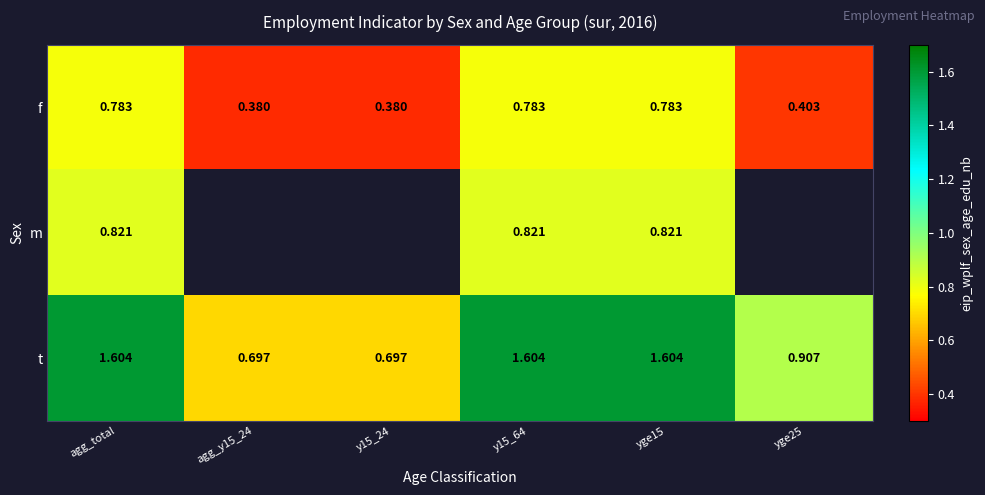

Is the value of f at y15_64 greater than the value of t at agg_y15_24?

Yes